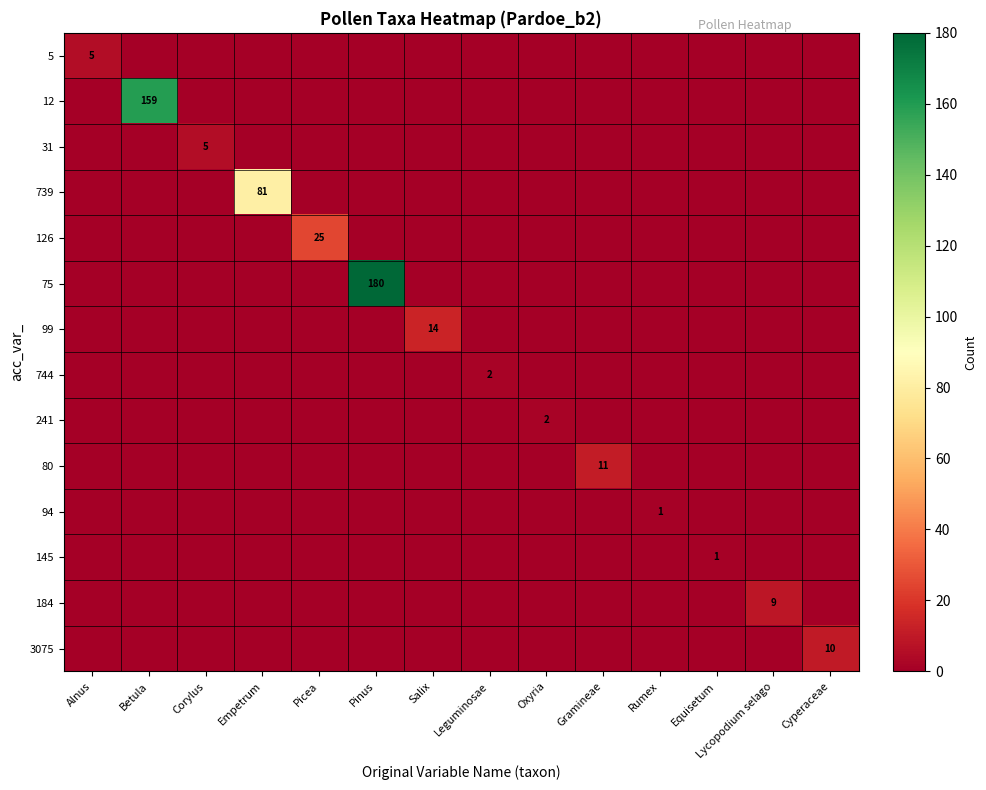

At Equisetum, list the series in order from largest to smallest.

145, 5, 12, 31, 739, 126, 75, 99, 744, 241, 80, 94, 184, 3075